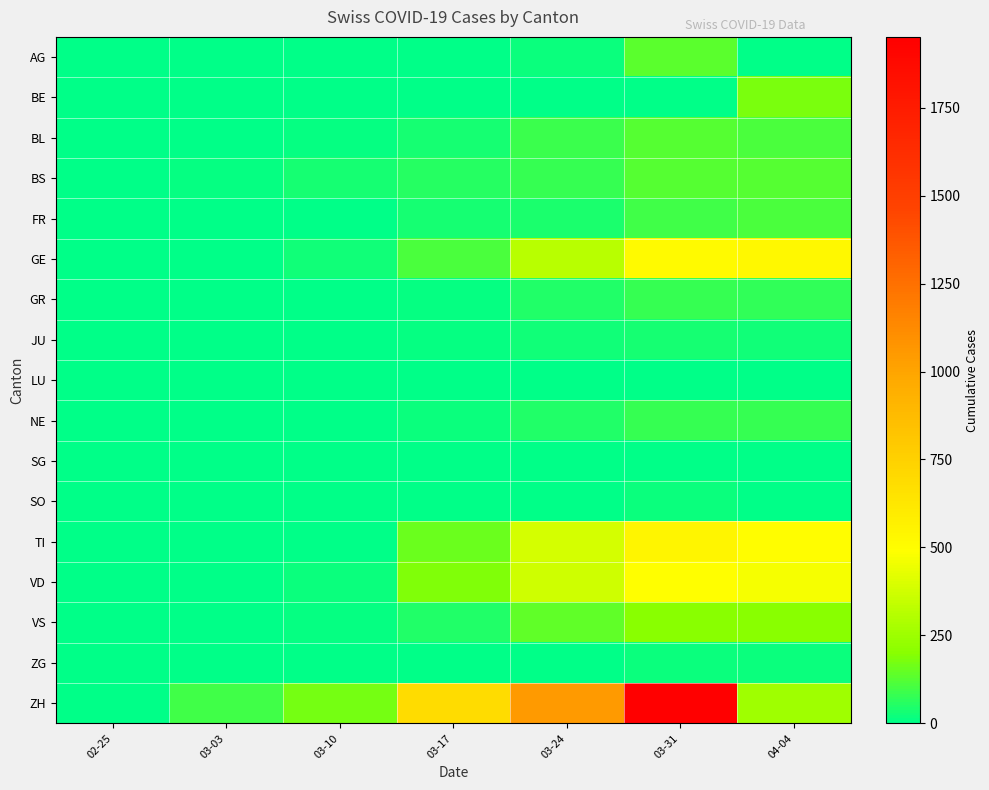

Which series has the widest spread of values?

ZH